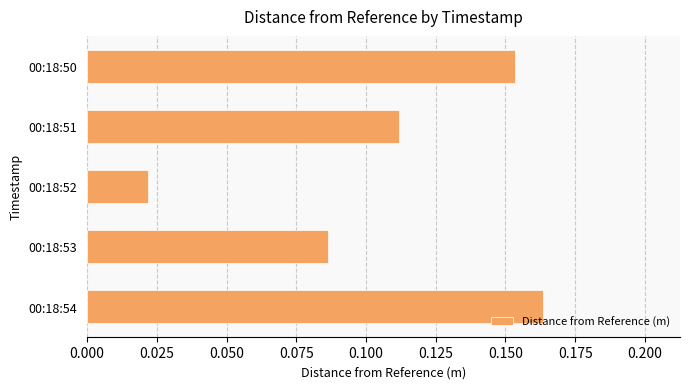

List the labels in order of value, largest first.

00:18:54, 00:18:50, 00:18:51, 00:18:53, 00:18:52